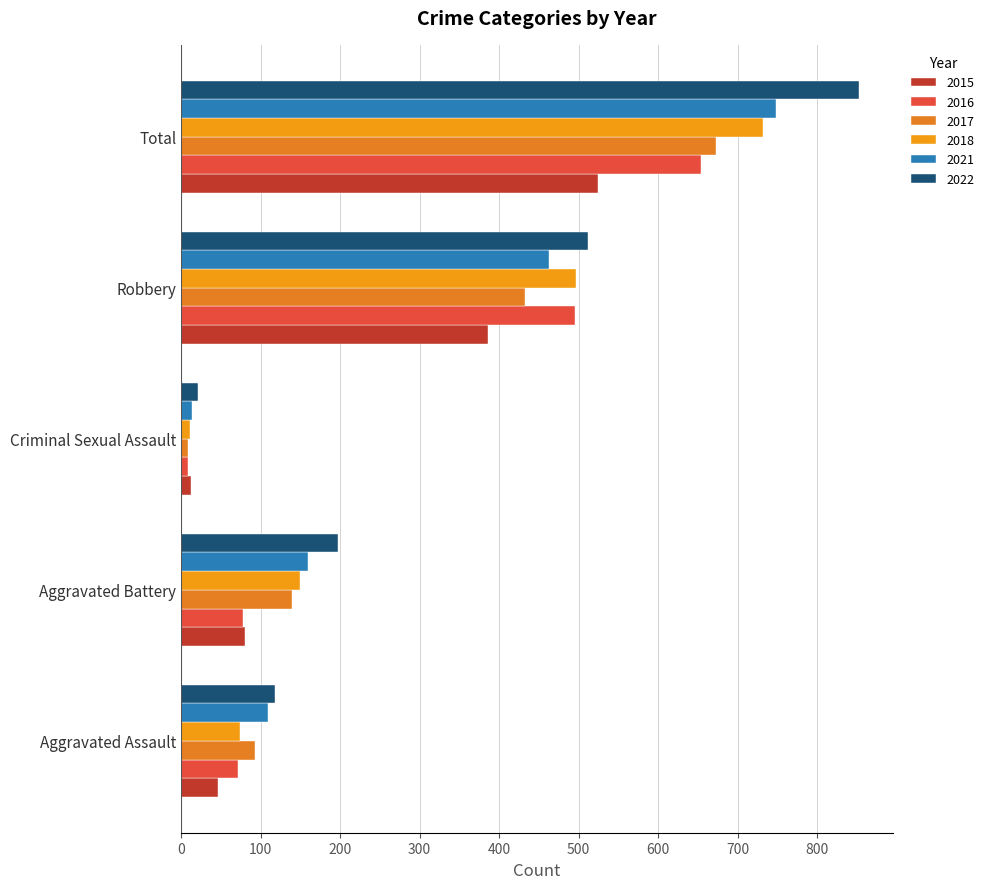

What is the total value across all series at Robbery?

2786